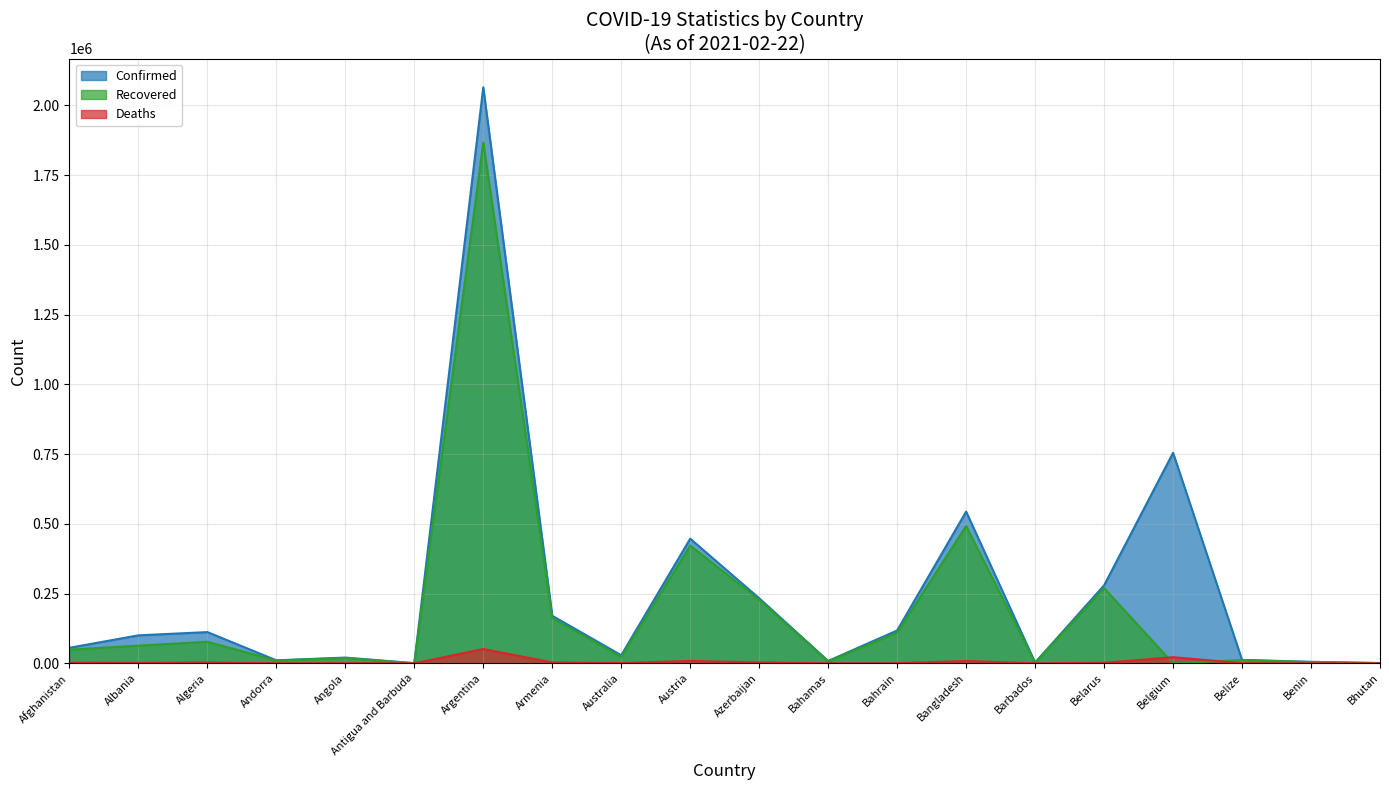

Between which two adjacent categories do Deaths and Recovered first intersect?

Belarus and Belgium